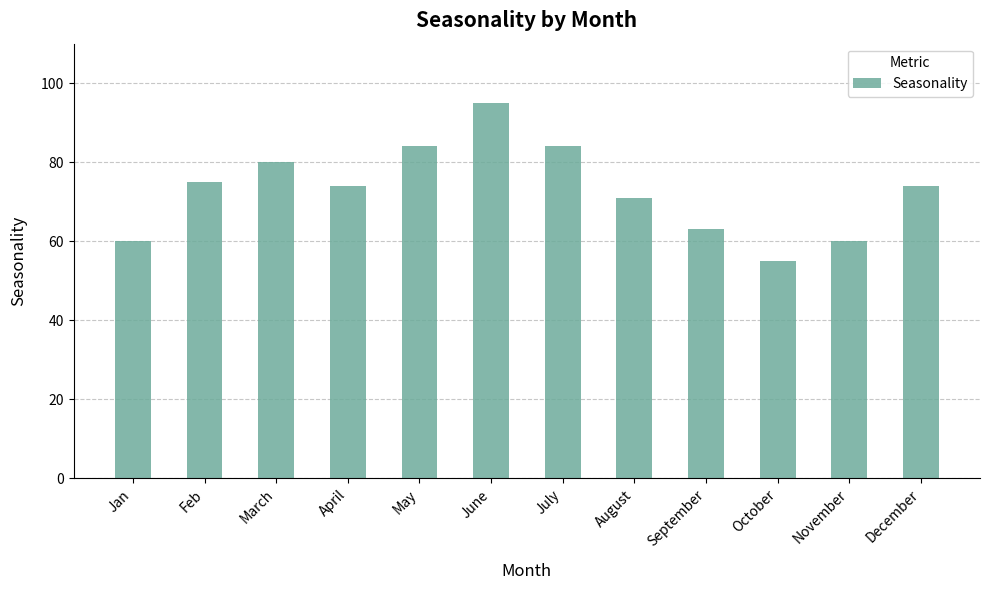

Are the bars grouped side by side (vs. stacked)?

No